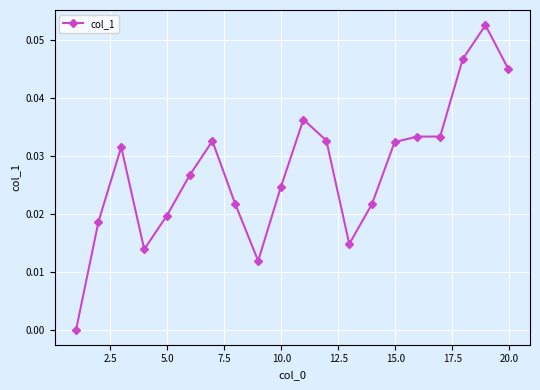

What is the sum of all values?

0.5